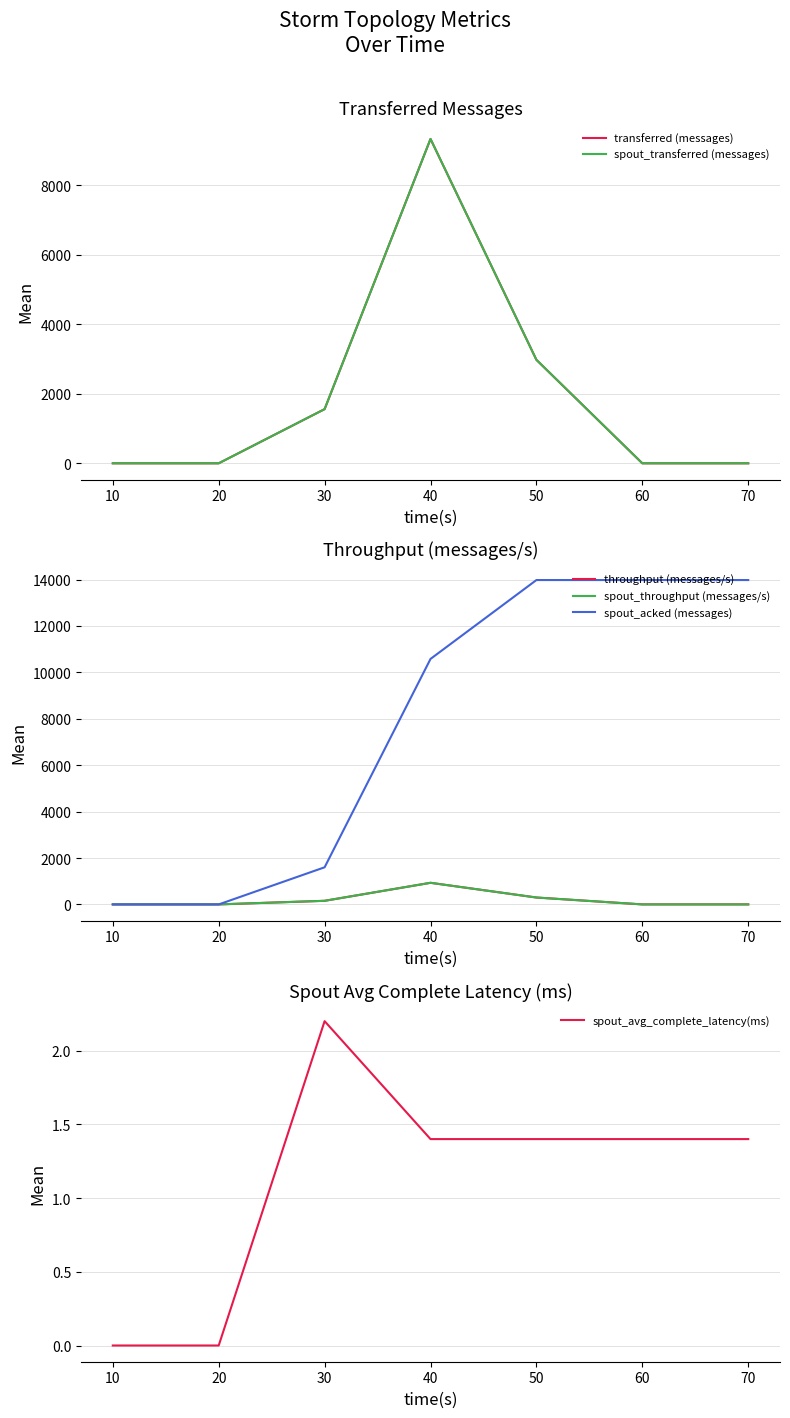

At which label does spout_avg_complete_latency(ms) reach its peak?

30